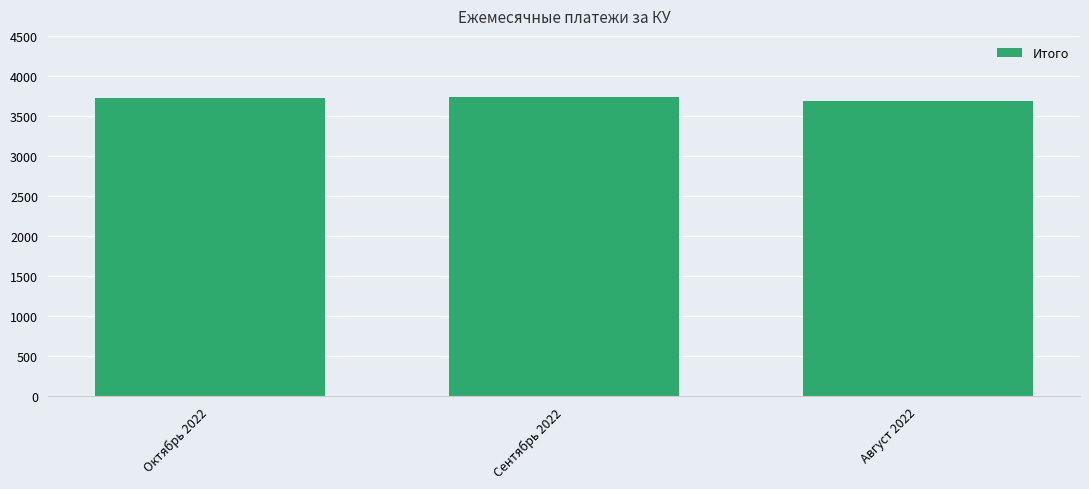

What is the greatest value displayed?

3733.5